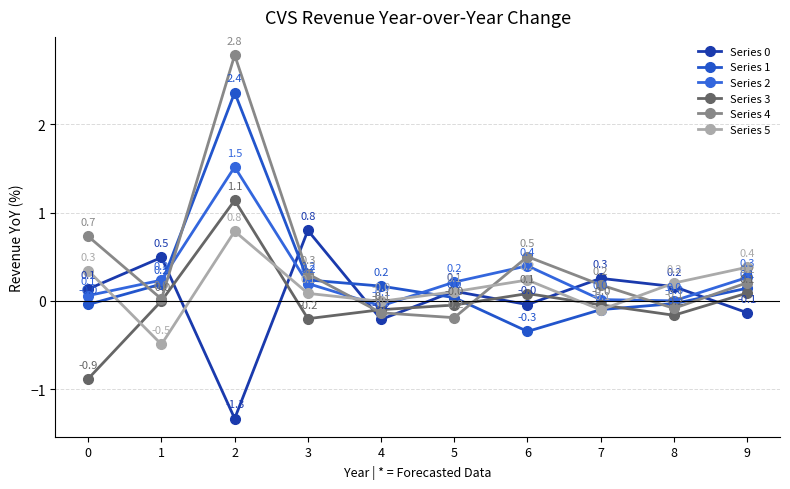

Which series has the largest range (max minus min)?

Series 4